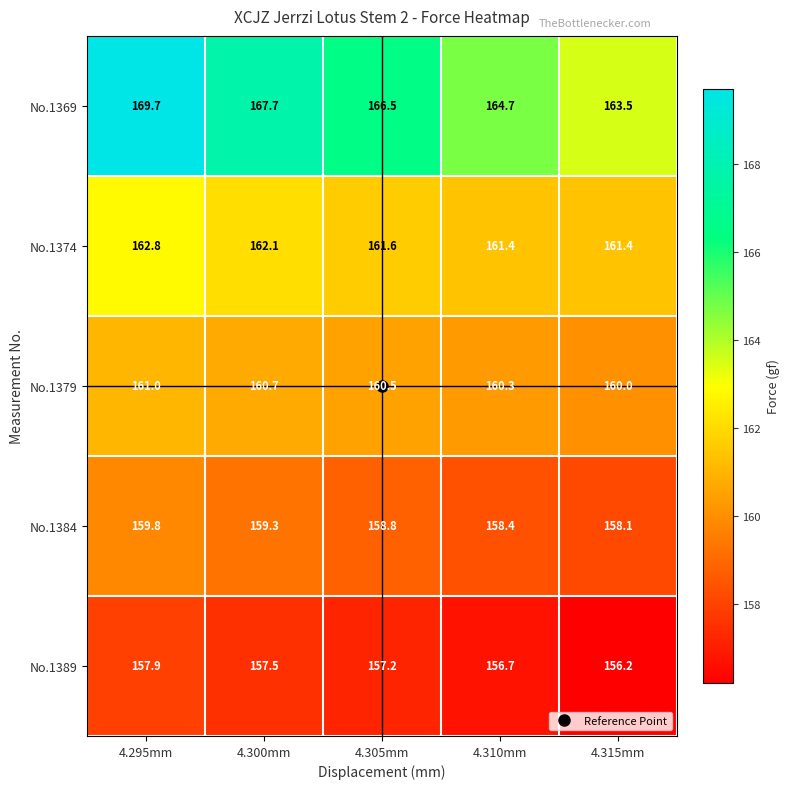

Rank the series by their maximum value, from highest to lowest.

No.1369, No.1374, No.1379, No.1384, No.1389